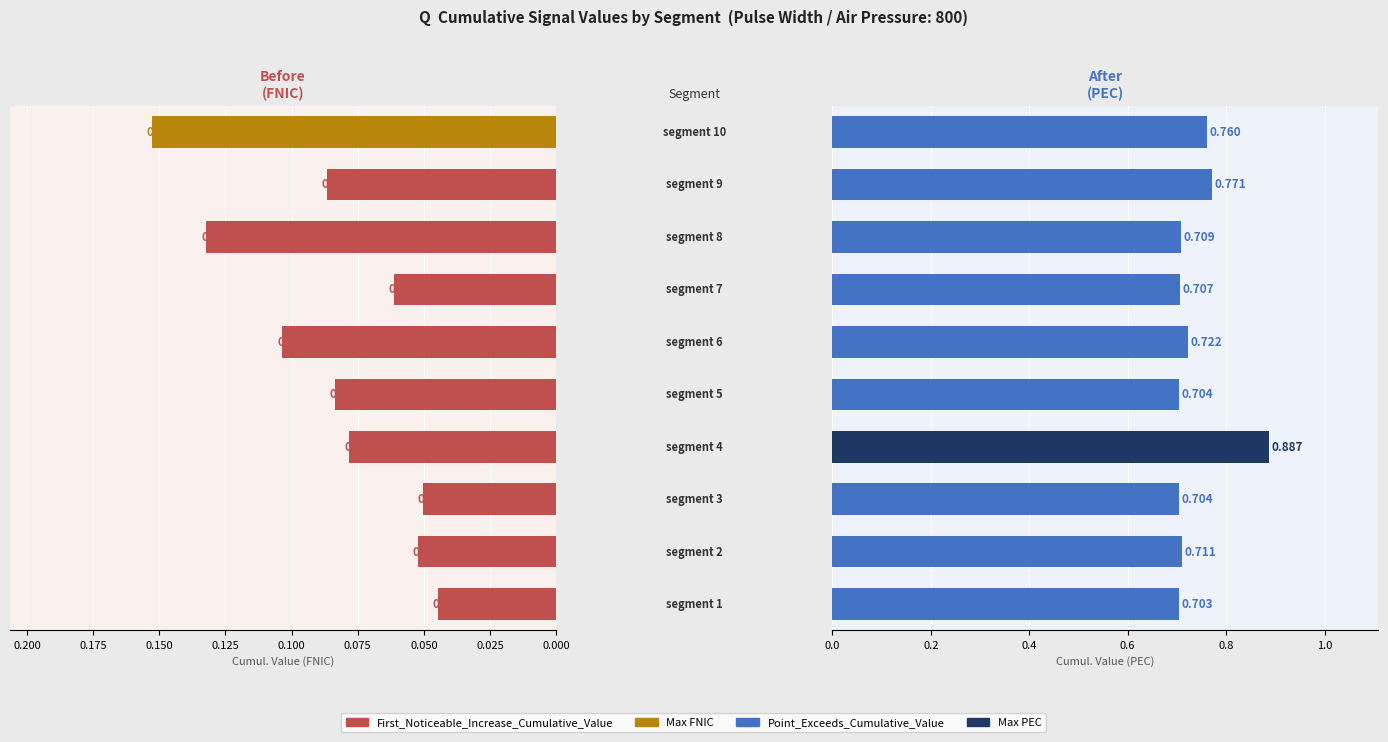

What is the average value of the Point_Exceeds_Cumulative_Value series?

0.7